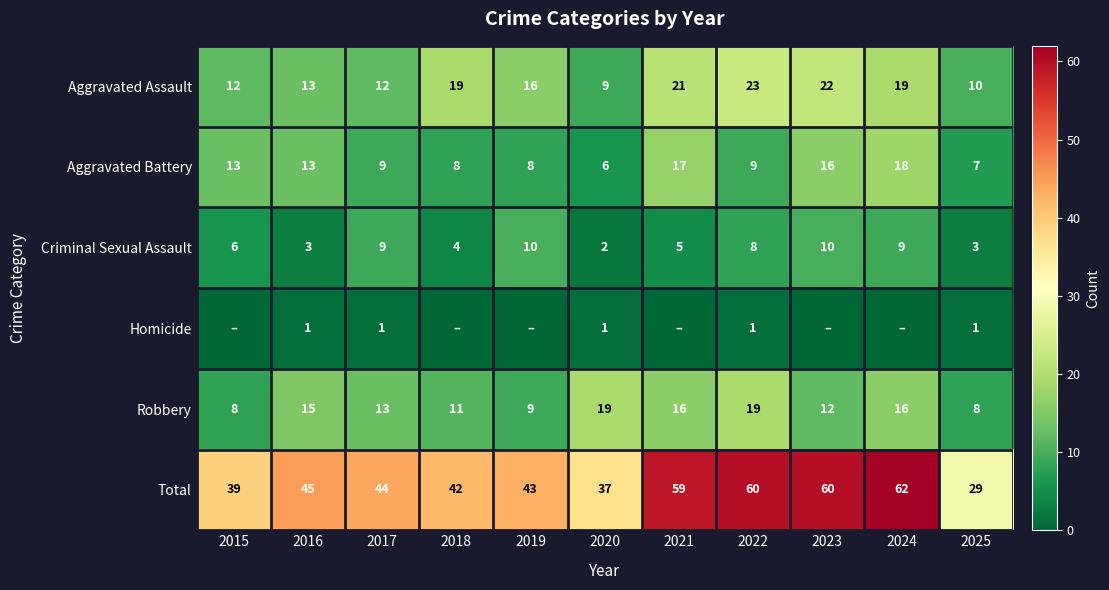

What is the average value of the Criminal Sexual Assault series?

6